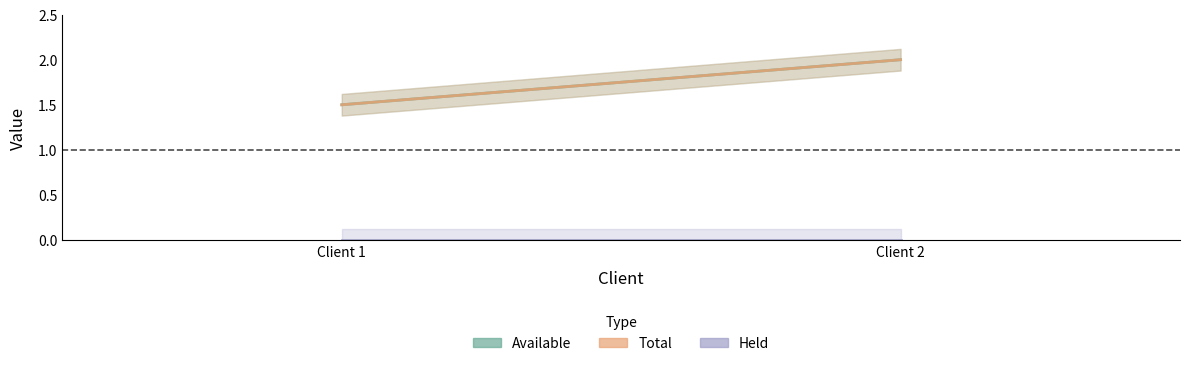

Read the available value at 1.

1.5